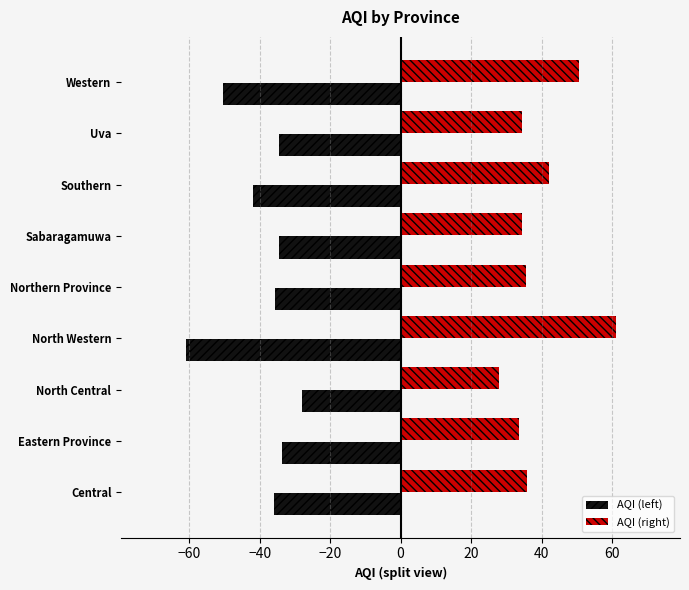

Is it true that AQI (right) equals 20.0 at Central?

False